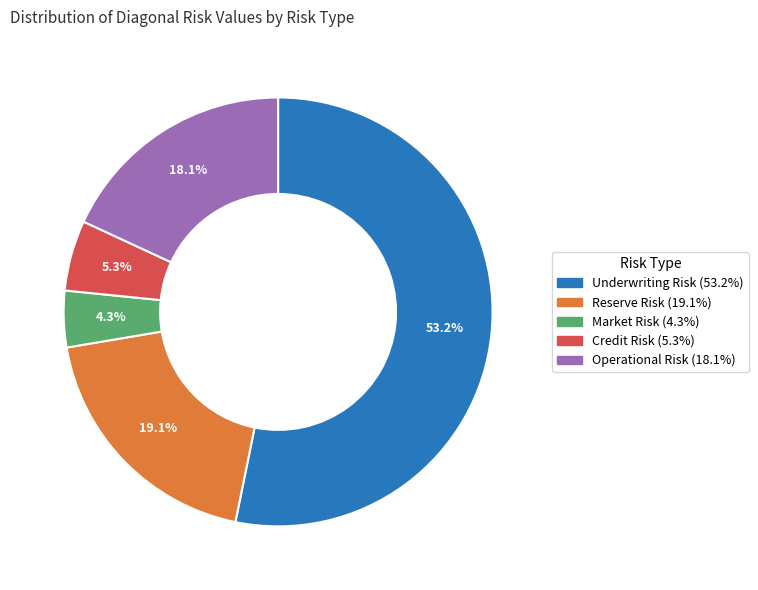

Rank the categories by value from highest to lowest.

Underwriting Risk, Reserve Risk, Operational Risk, Credit Risk, Market Risk